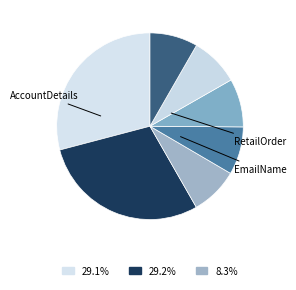

Count the number of slices in the pie.

7